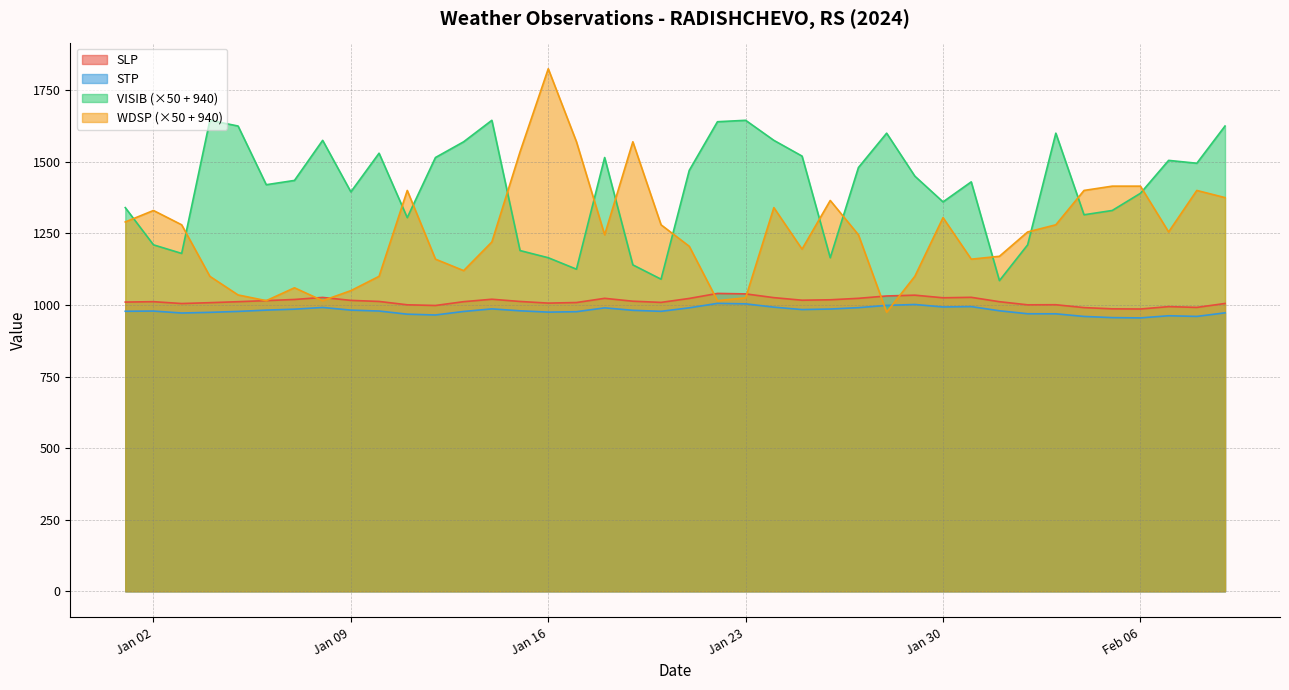

Is the value of VISIB at 2024-01-20 greater than the value of SLP at 2024-02-01?

Yes